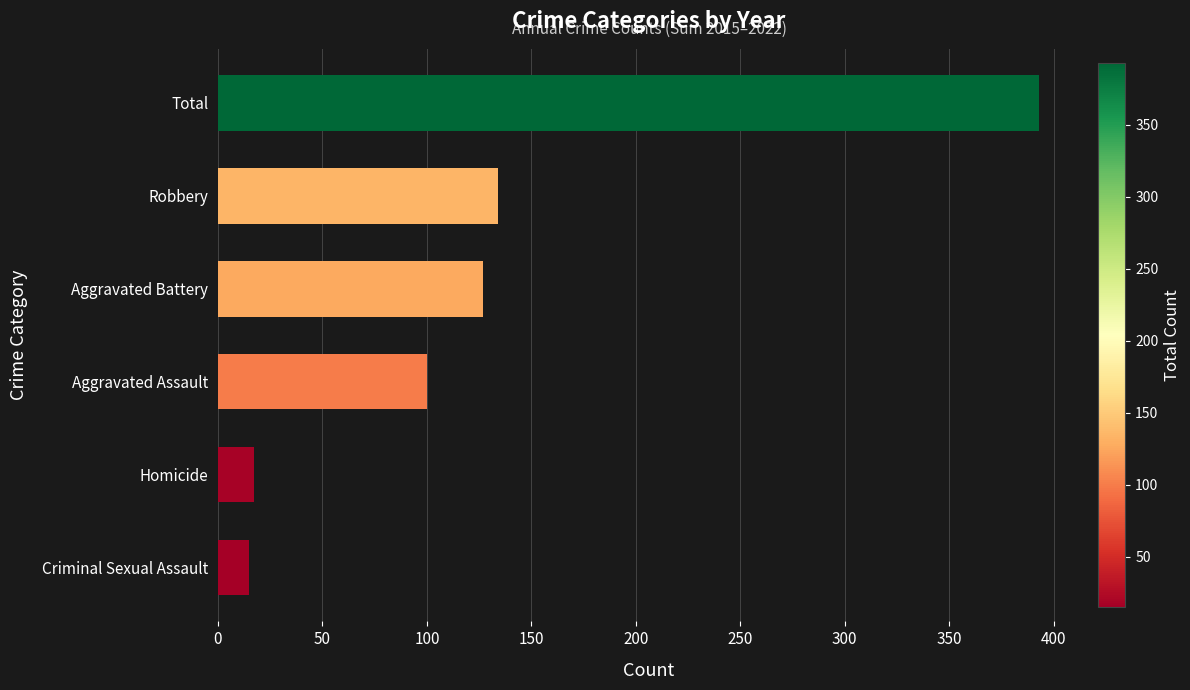

Which category has the highest value across all series?

Total